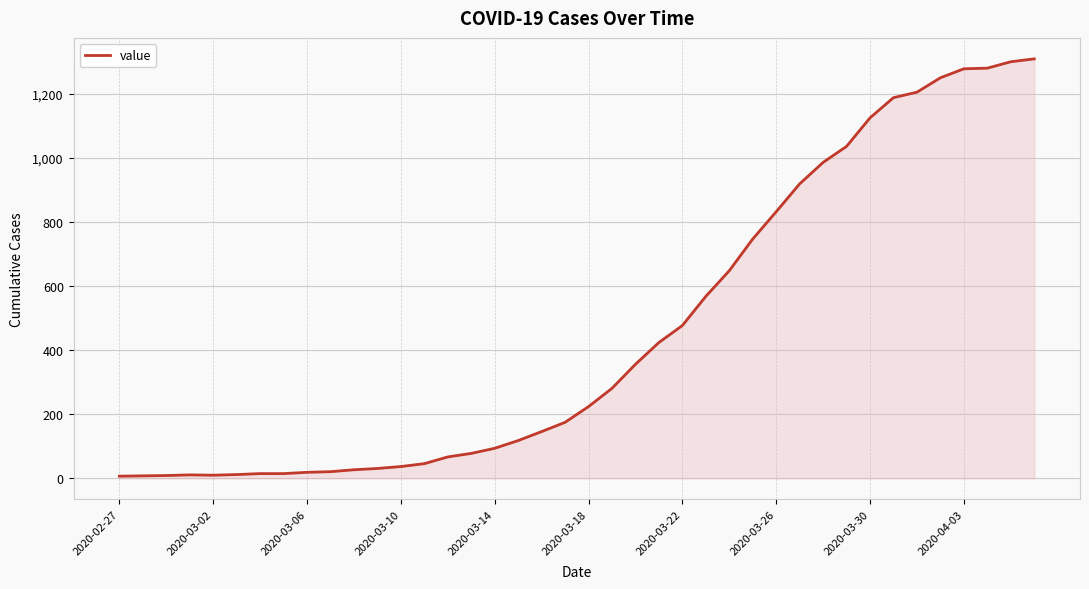

What is the greatest value displayed?

1309